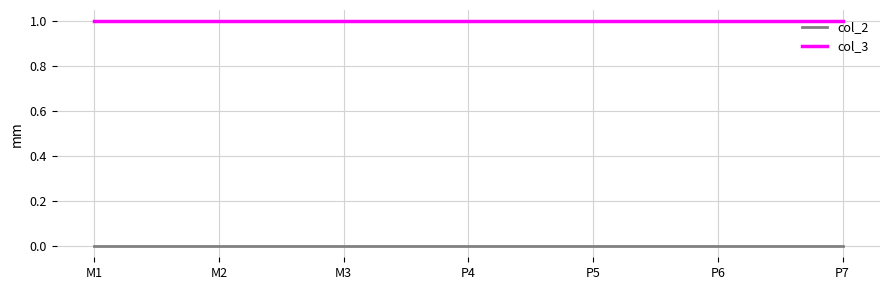

Is the value of col_3 at M2 greater than the value of col_2 at M2?

Yes